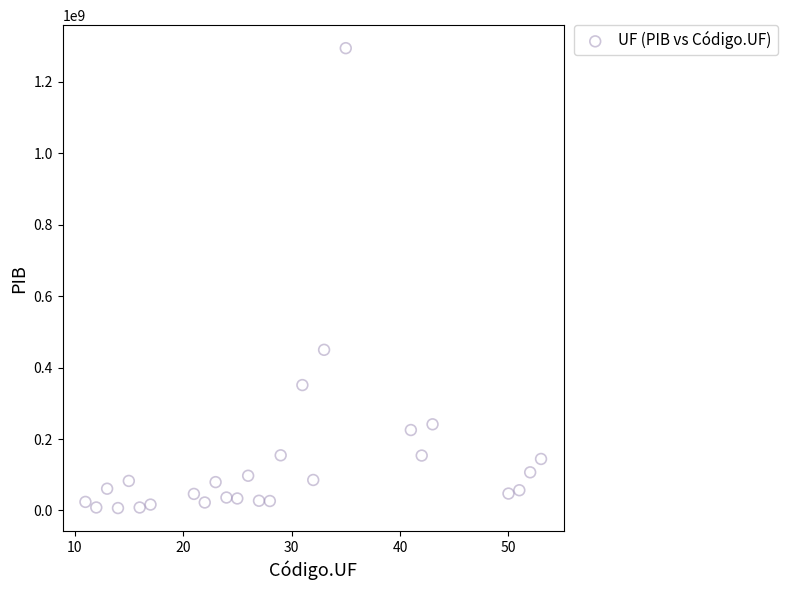

What is the range of X values (max minus min)?

42.0